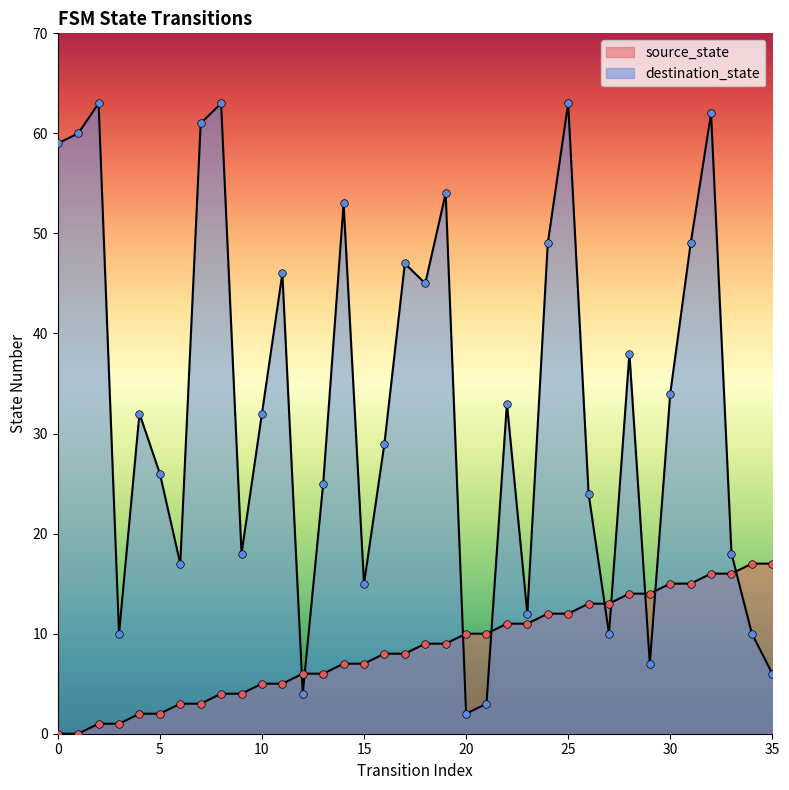

What are all the series names shown in the legend?

source_state, destination_state